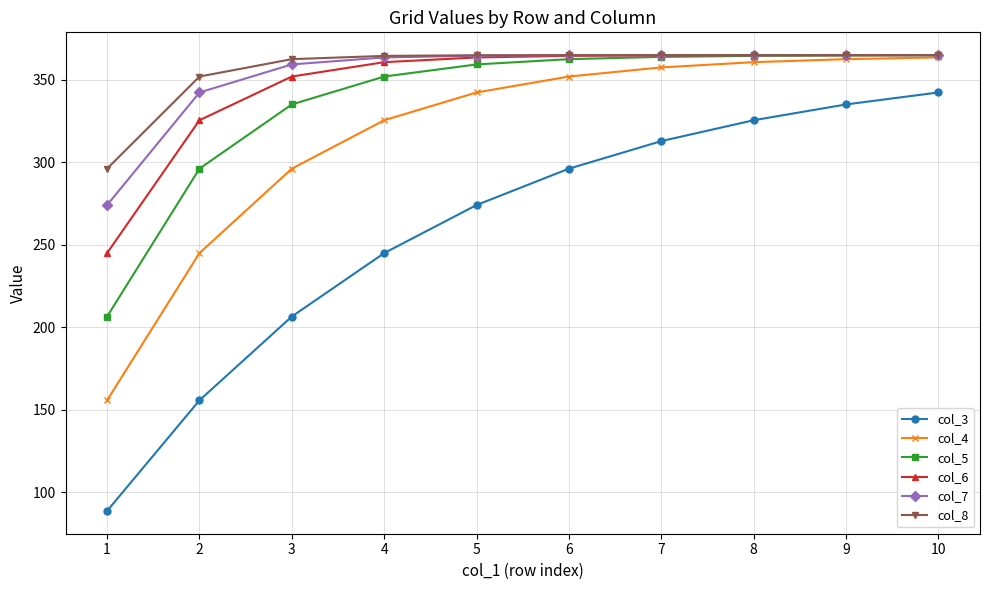

What is the spread (max minus min) of values at 2?

196.3